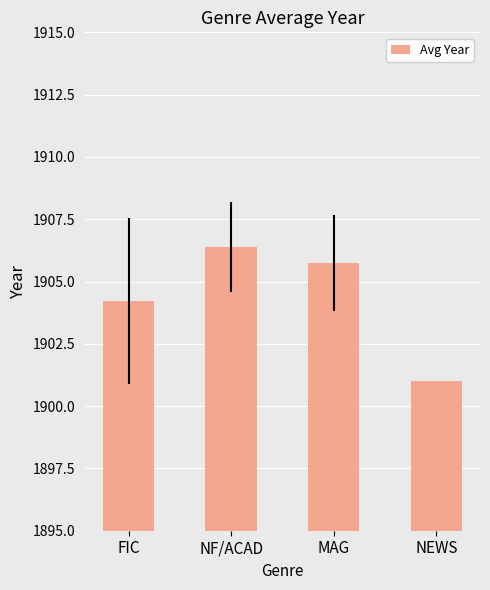

What is the greatest value displayed?

1906.4